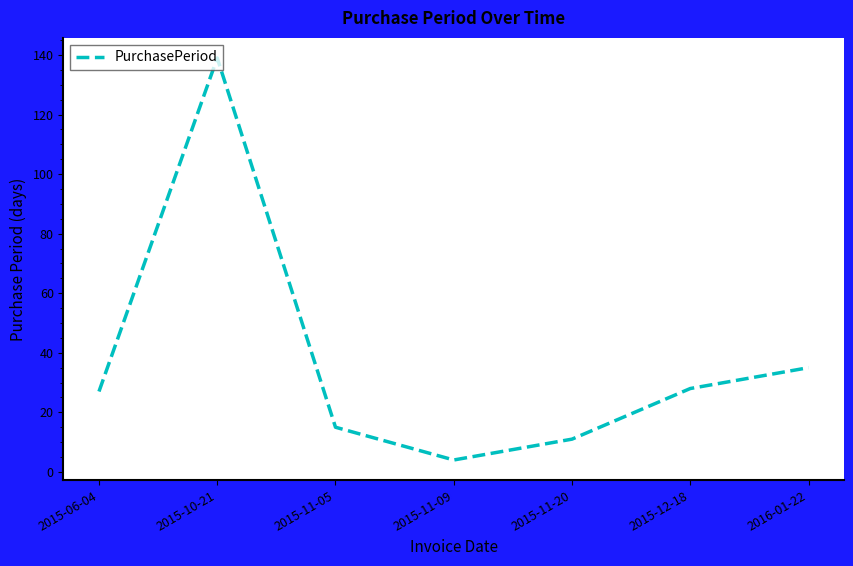

Is it true that the value at 2015-12-18 is 28?

True